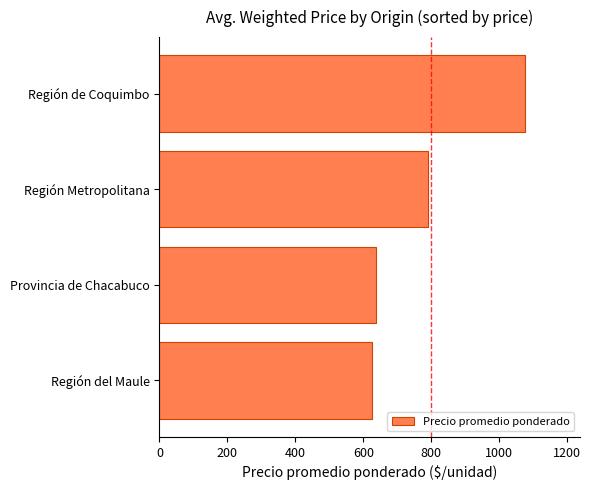

What is the ratio of the value at Región de Coquimbo to the value at Región Metropolitana?

1.4